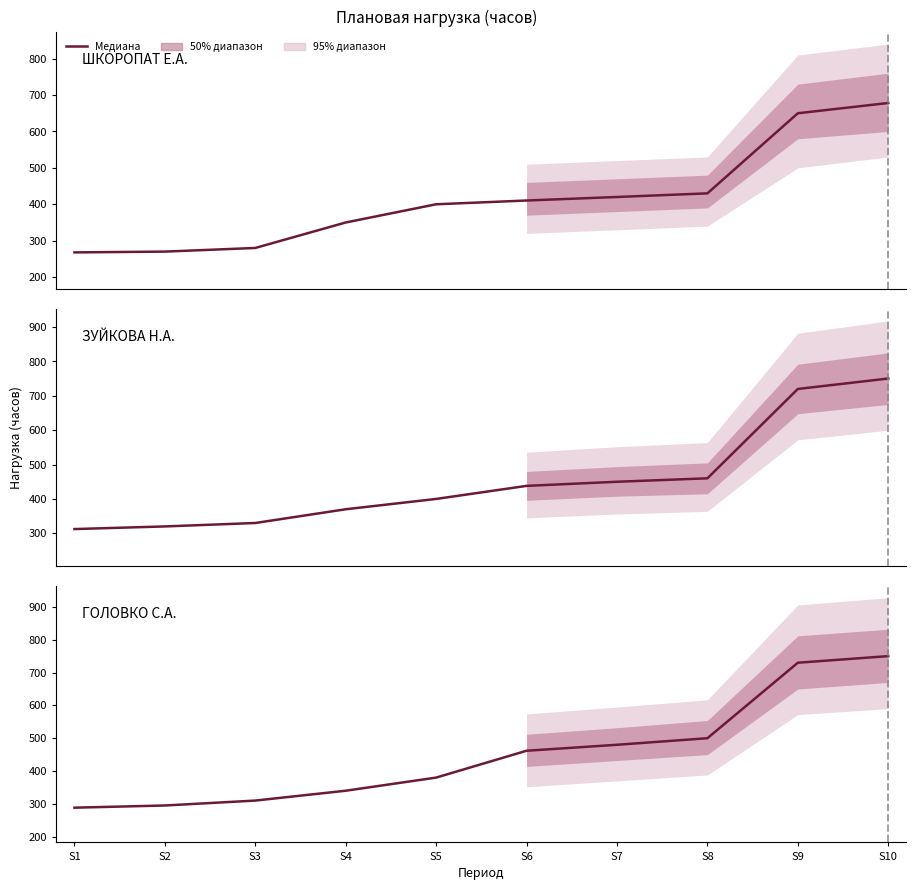

Between which two adjacent categories do ЗУЙКОВА Н.А. and ГОЛОВКО С.А. first intersect?

S5 and S6